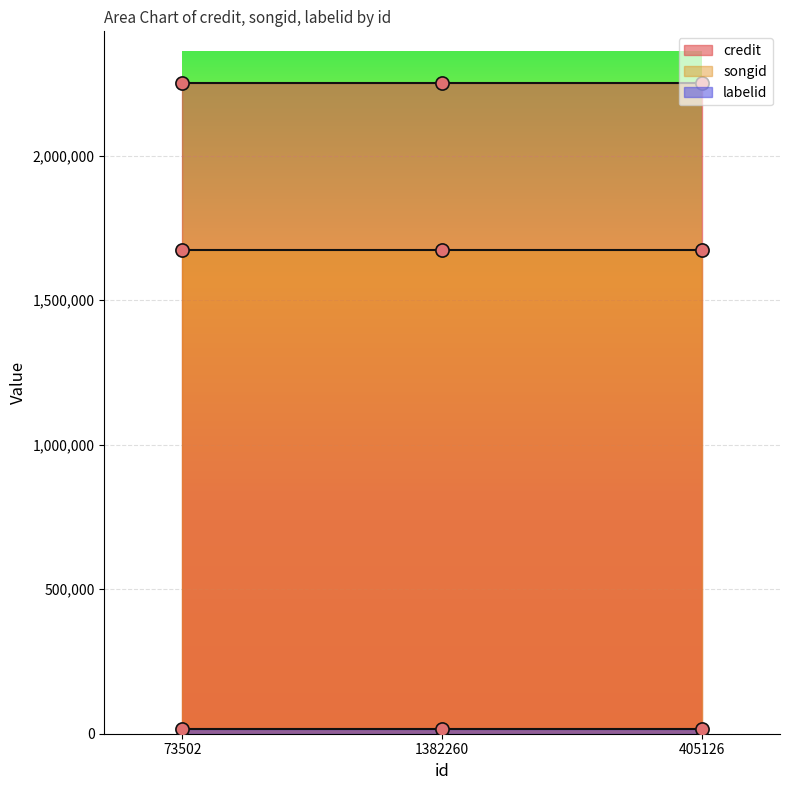

Is the value of songid at 73502 greater than the value of credit at 1382260?

No